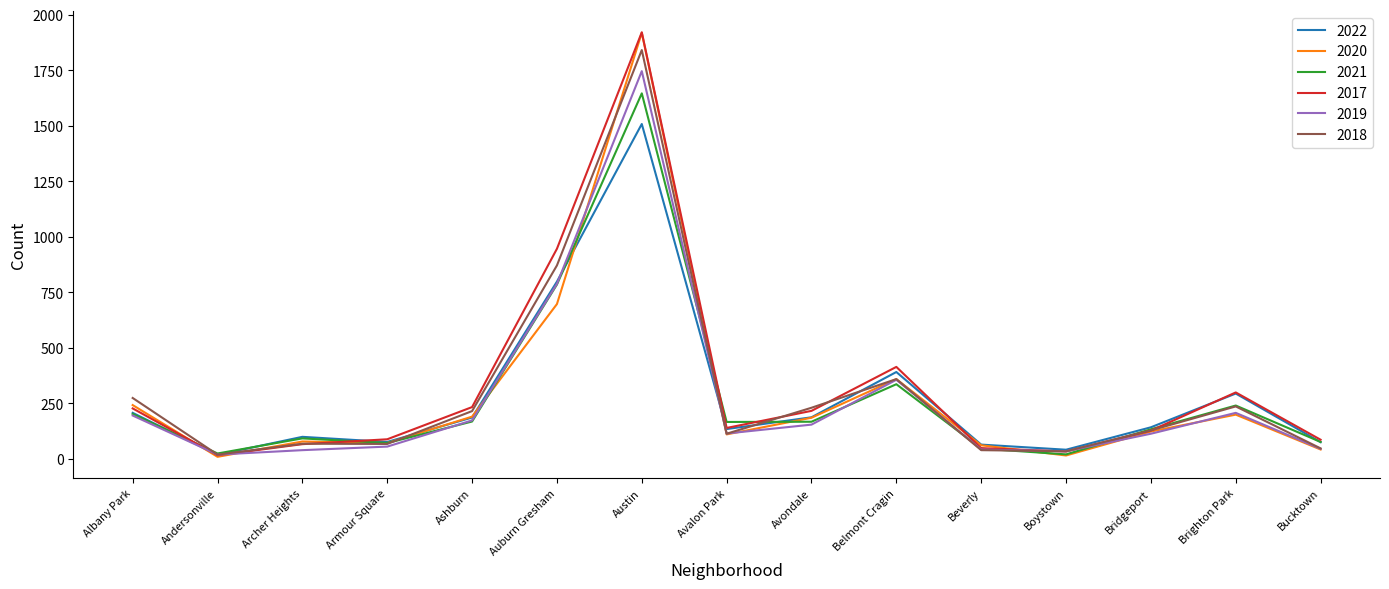

Which label corresponds to the largest value in the chart?

Austin